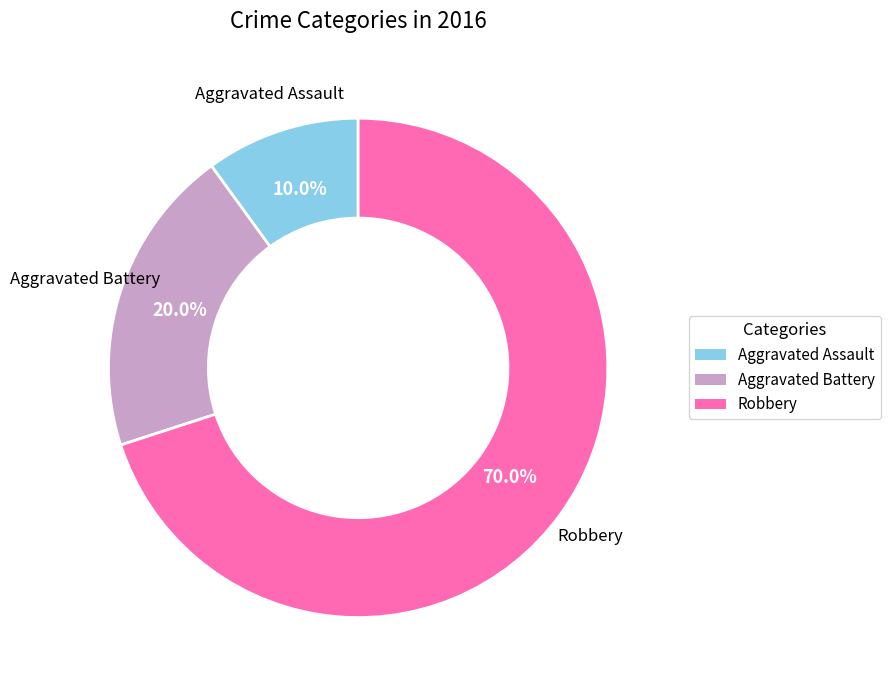

What percentage is the Aggravated Assault slice, to the nearest percent?

10%